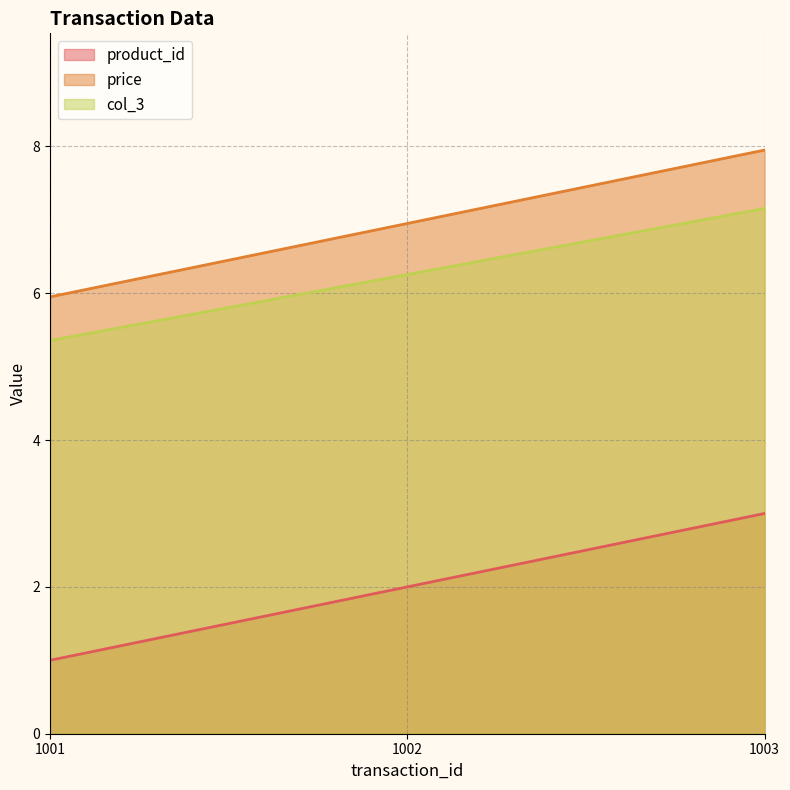

What is the difference between the highest and lowest values at 1001?

5.0